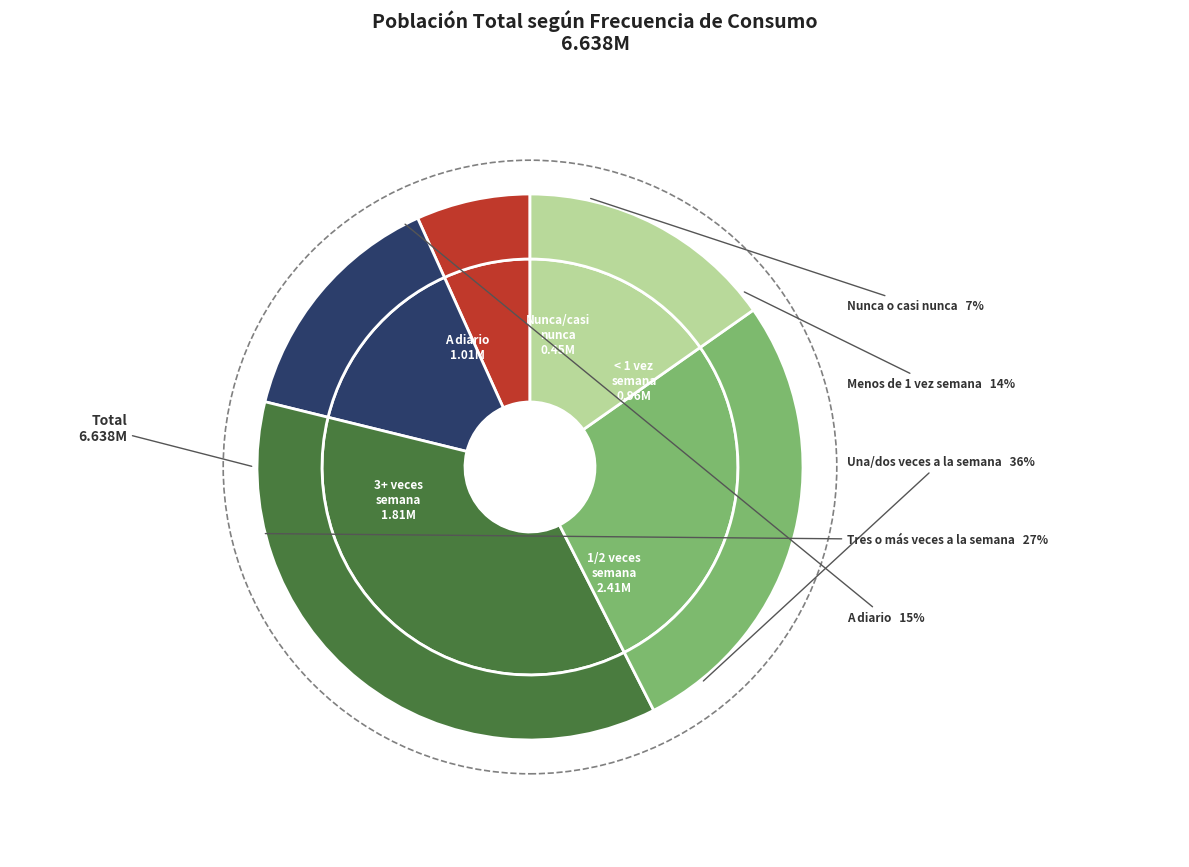

What is the smallest slice in the pie chart?

Nunca o casi nunca